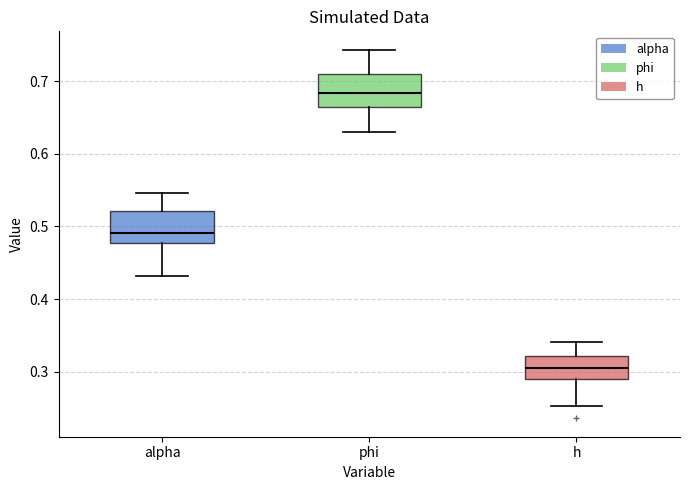

Which box's median line is the highest?

phi